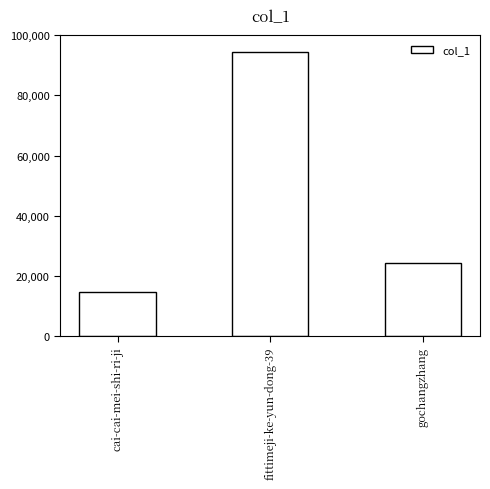

How many distinct data groups are displayed?

1